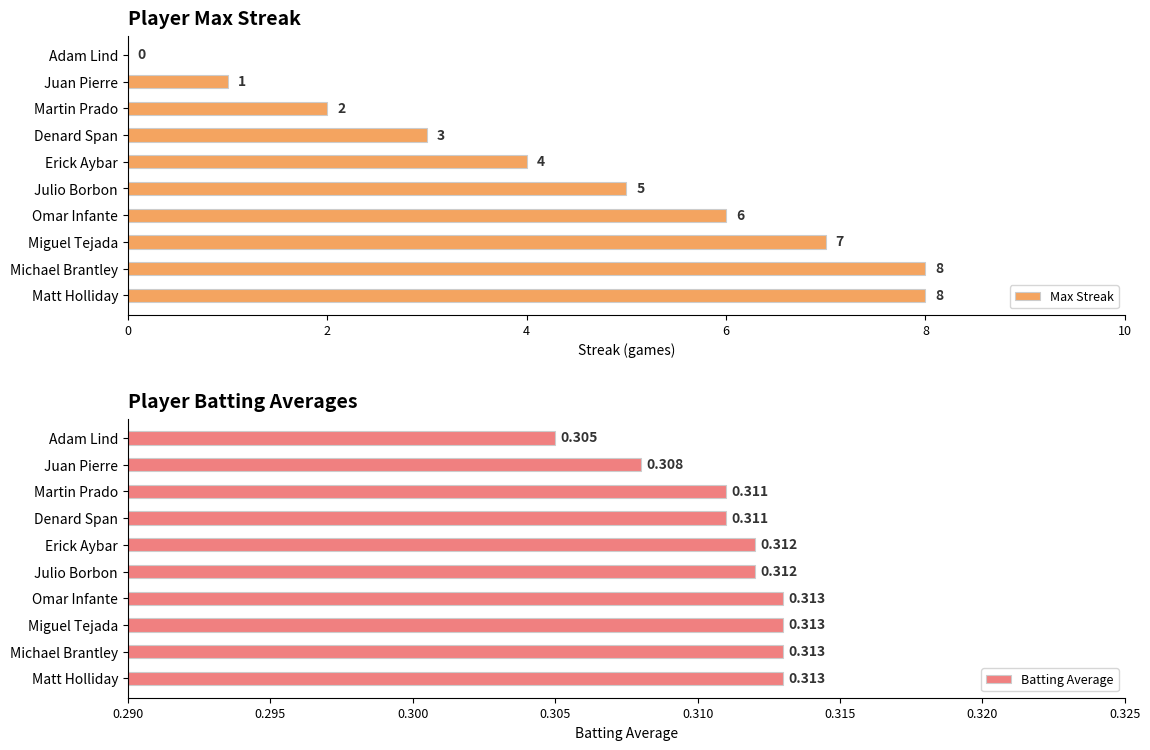

How many Max Streak values are between 2 and 7?

6